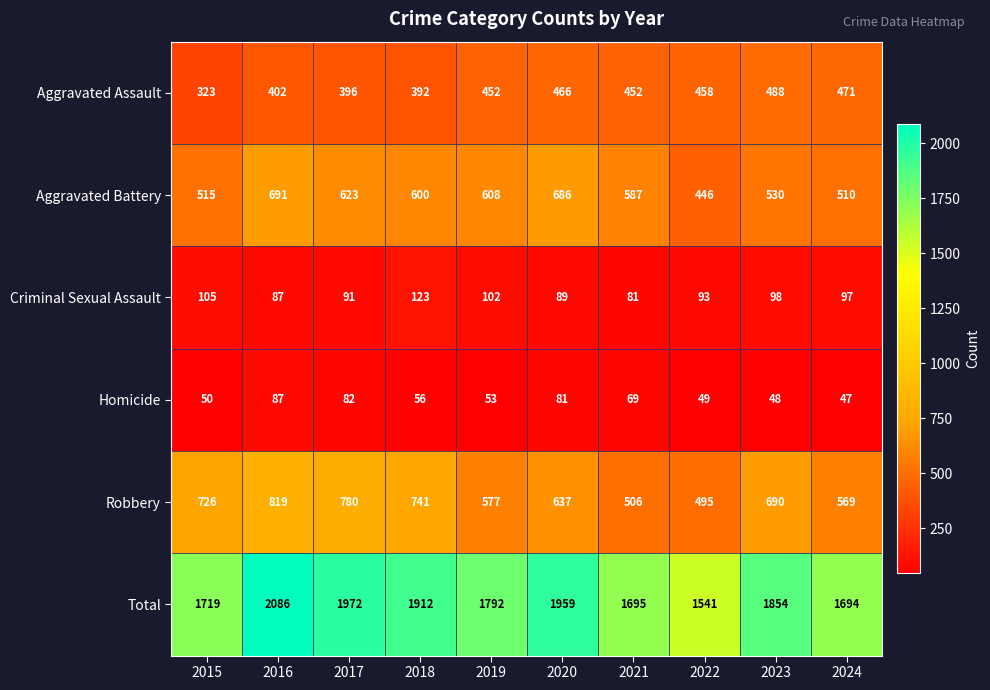

The Robbery series shows 819 at 2016. True or false?

True